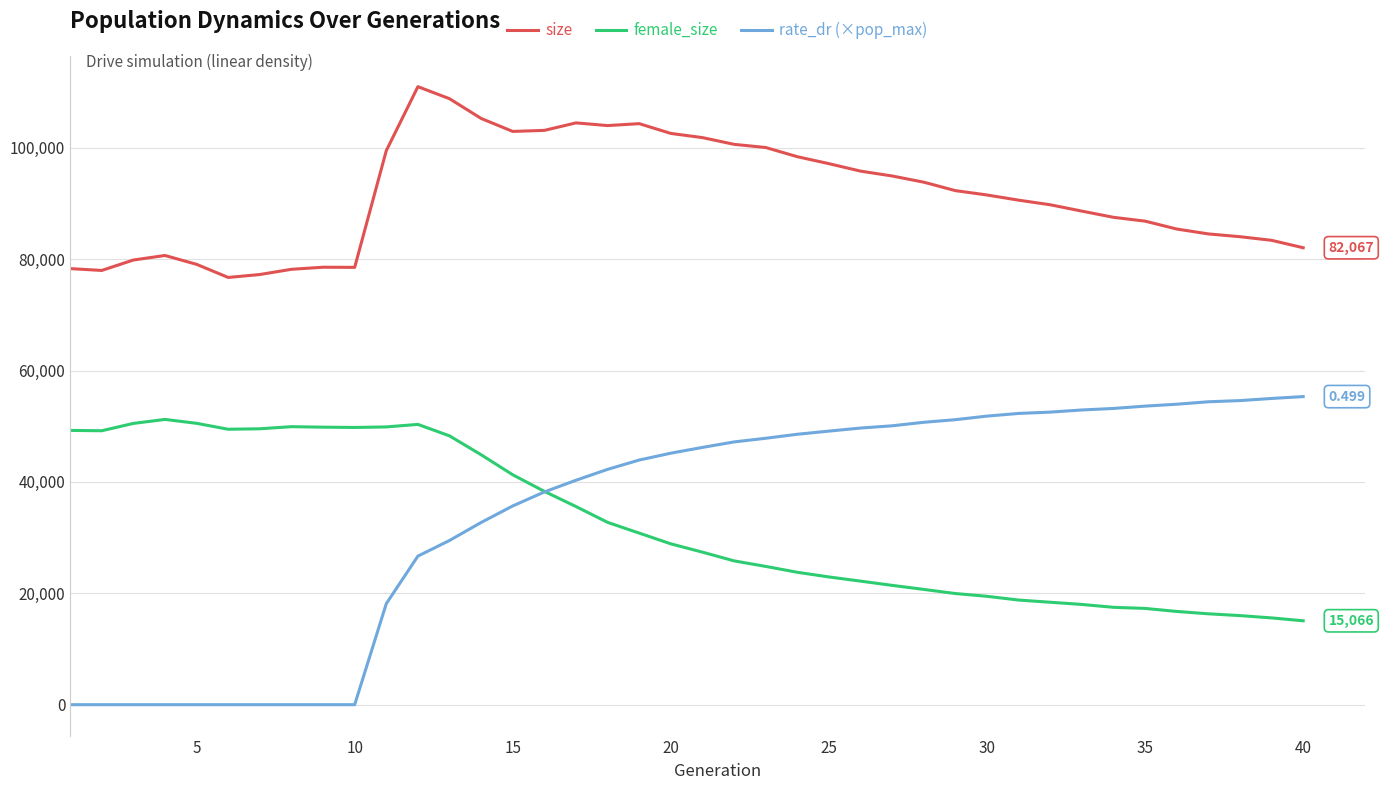

How many lines are shown in the chart?

3